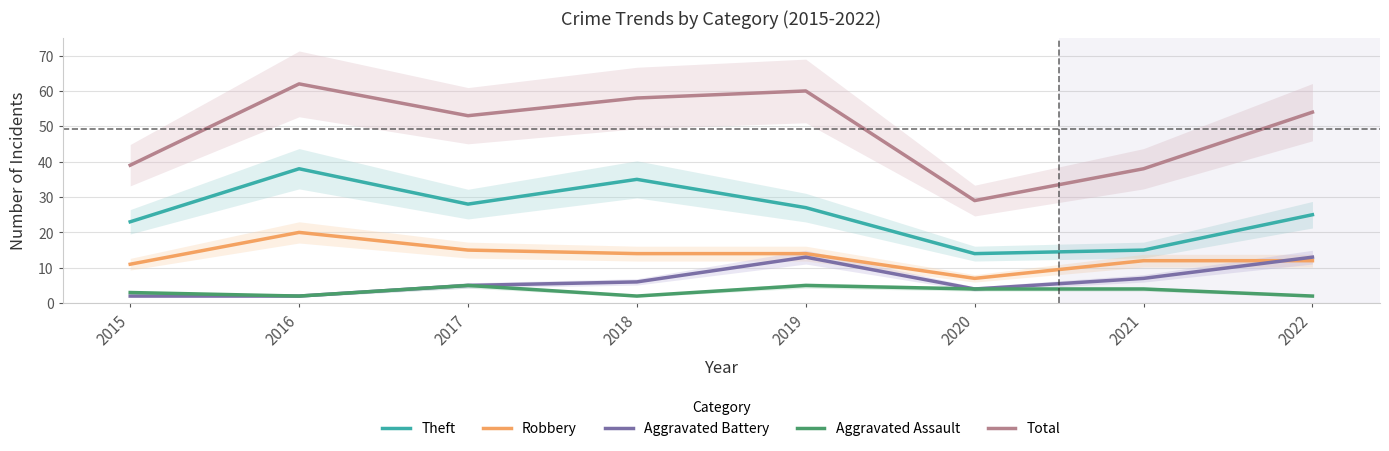

Is it true that Robbery equals 28 at 2016?

False